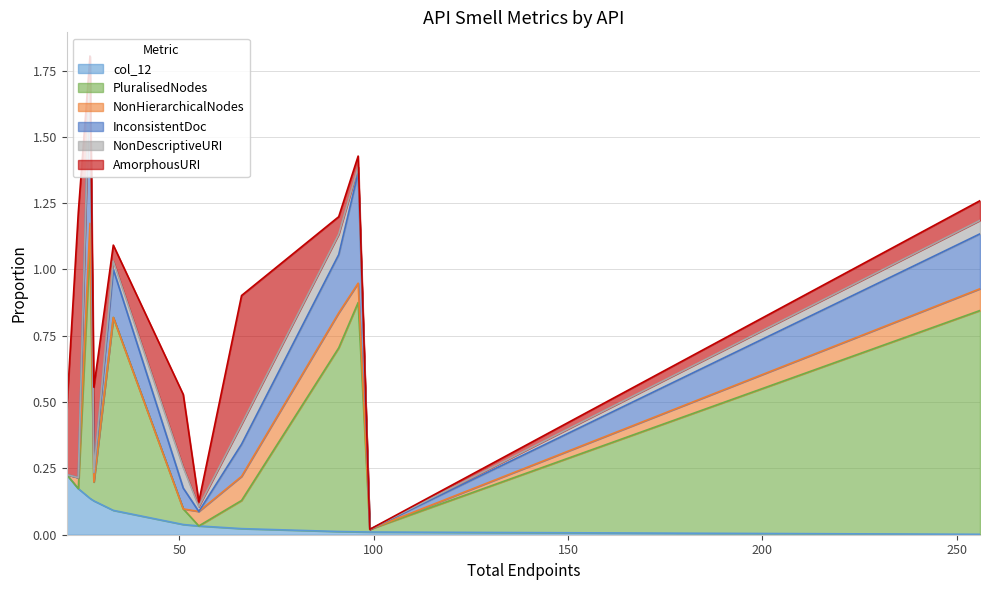

At Braintree, list the series in order from smallest to largest.

col_12, NonDescriptiveURI, AmorphousURI, NonHierarchicalNodes, InconsistentDoc, PluralisedNodes